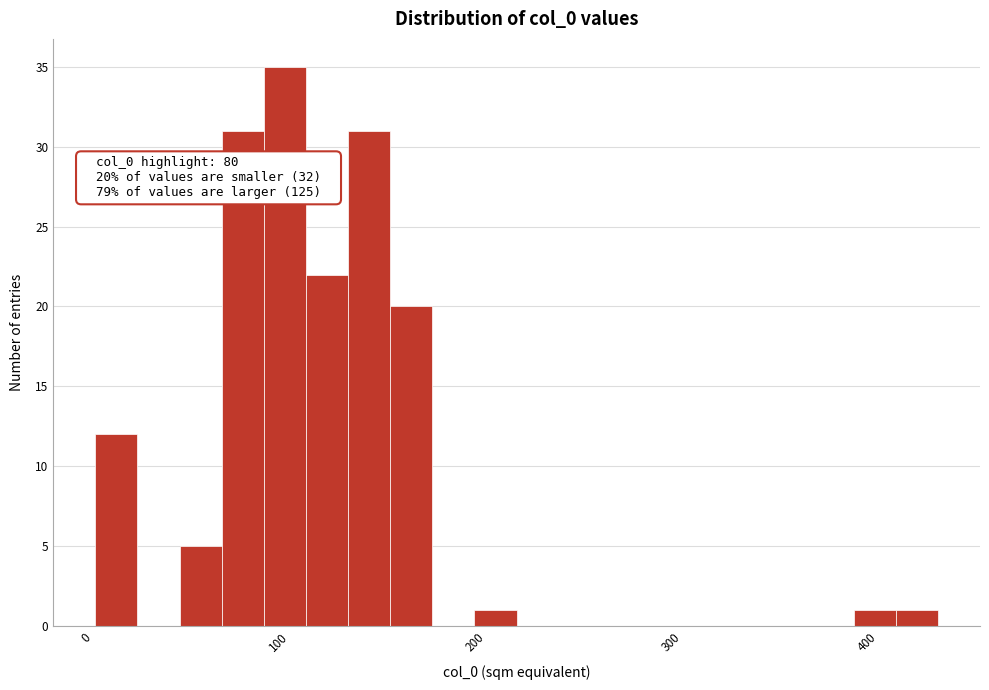

Around what value on the x-axis is the tallest bar? Give the approximate position of its centre, as read against the axis.

100